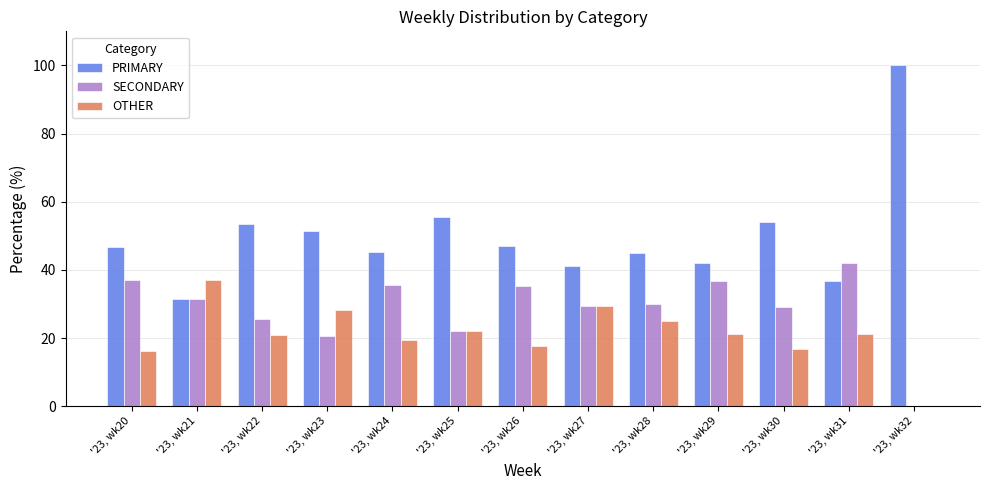

At which label does PRIMARY reach its peak?

'23, wk32